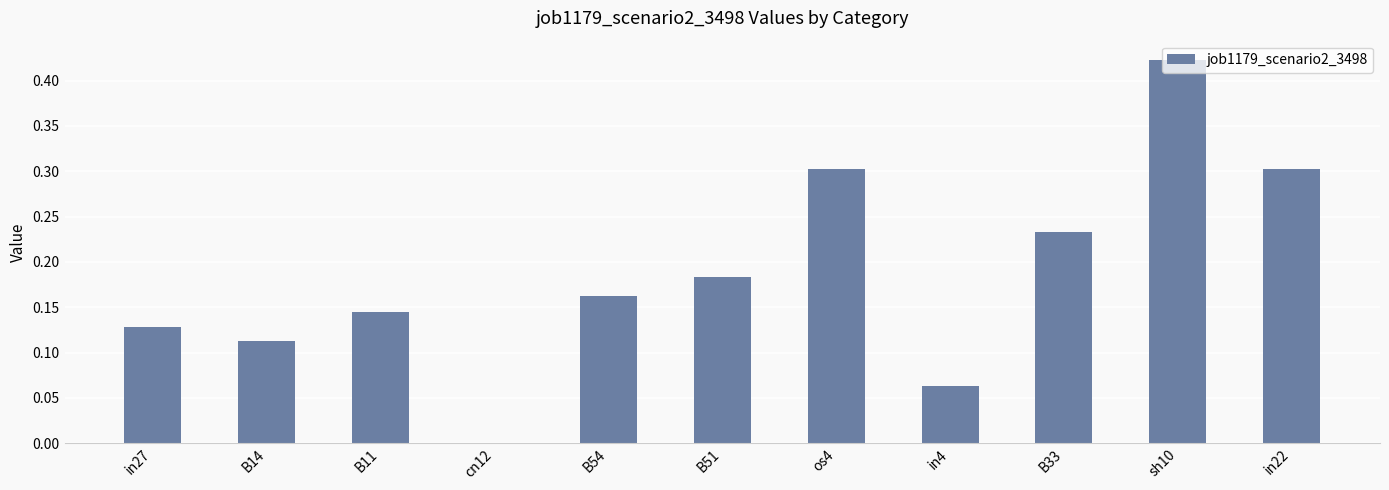

What is the sum of all values?

2.1